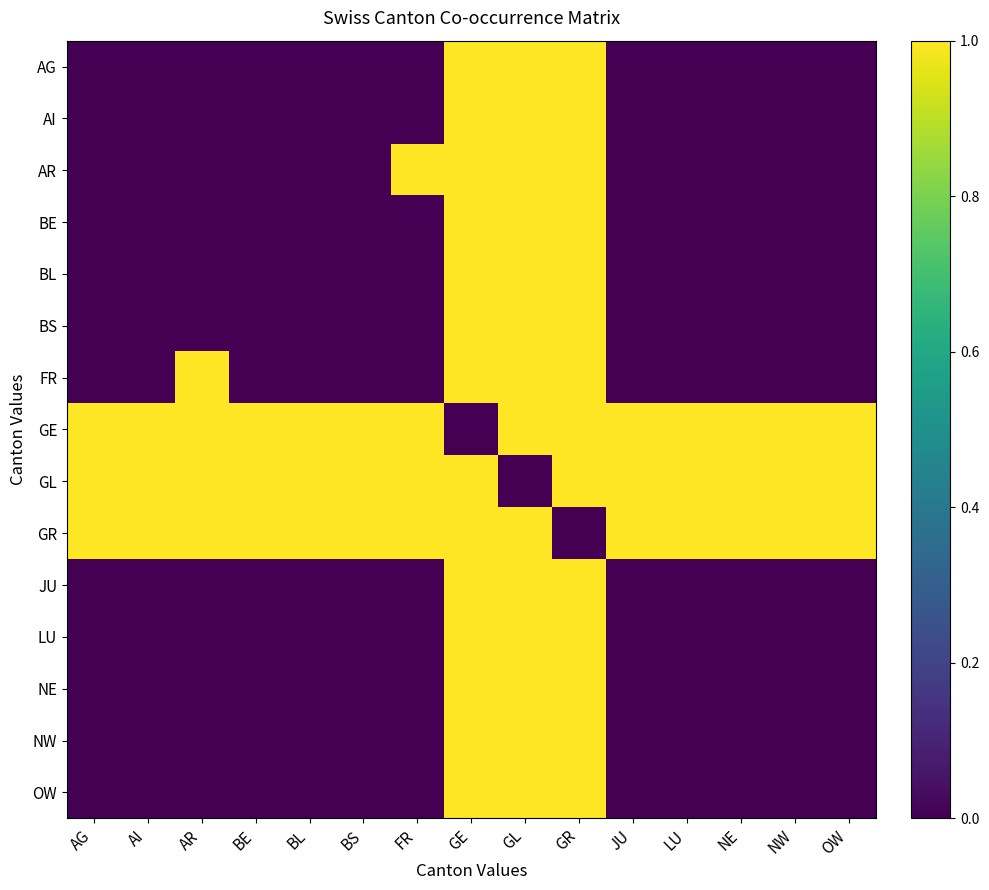

Reading left to right, list all the values displayed in this chart.

AG: AG=0	AI=0	AR=0	BE=0	BL=0	BS=0	FR=0	GE=1	GL=1	GR=1	JU=0	LU=0	NE=0	NW=0	OW=0
AI: AG=0	AI=0	AR=0	BE=0	BL=0	BS=0	FR=0	GE=1	GL=1	GR=1	JU=0	LU=0	NE=0	NW=0	OW=0
AR: AG=0	AI=0	AR=0	BE=0	BL=0	BS=0	FR=1	GE=1	GL=1	GR=1	JU=0	LU=0	NE=0	NW=0	OW=0
BE: AG=0	AI=0	AR=0	BE=0	BL=0	BS=0	FR=0	GE=1	GL=1	GR=1	JU=0	LU=0	NE=0	NW=0	OW=0
BL: AG=0	AI=0	AR=0	BE=0	BL=0	BS=0	FR=0	GE=1	GL=1	GR=1	JU=0	LU=0	NE=0	NW=0	OW=0
BS: AG=0	AI=0	AR=0	BE=0	BL=0	BS=0	FR=0	GE=1	GL=1	GR=1	JU=0	LU=0	NE=0	NW=0	OW=0
FR: AG=0	AI=0	AR=1	BE=0	BL=0	BS=0	FR=0	GE=1	GL=1	GR=1	JU=0	LU=0	NE=0	NW=0	OW=0
GE: AG=1	AI=1	AR=1	BE=1	BL=1	BS=1	FR=1	GE=0	GL=1	GR=1	JU=1	LU=1	NE=1	NW=1	OW=1
GL: AG=1	AI=1	AR=1	BE=1	BL=1	BS=1	FR=1	GE=1	GL=0	GR=1	JU=1	LU=1	NE=1	NW=1	OW=1
GR: AG=1	AI=1	AR=1	BE=1	BL=1	BS=1	FR=1	GE=1	GL=1	GR=0	JU=1	LU=1	NE=1	NW=1	OW=1
JU: AG=0	AI=0	AR=0	BE=0	BL=0	BS=0	FR=0	GE=1	GL=1	GR=1	JU=0	LU=0	NE=0	NW=0	OW=0
LU: AG=0	AI=0	AR=0	BE=0	BL=0	BS=0	FR=0	GE=1	GL=1	GR=1	JU=0	LU=0	NE=0	NW=0	OW=0
NE: AG=0	AI=0	AR=0	BE=0	BL=0	BS=0	FR=0	GE=1	GL=1	GR=1	JU=0	LU=0	NE=0	NW=0	OW=0
NW: AG=0	AI=0	AR=0	BE=0	BL=0	BS=0	FR=0	GE=1	GL=1	GR=1	JU=0	LU=0	NE=0	NW=0	OW=0
OW: AG=0	AI=0	AR=0	BE=0	BL=0	BS=0	FR=0	GE=1	GL=1	GR=1	JU=0	LU=0	NE=0	NW=0	OW=0